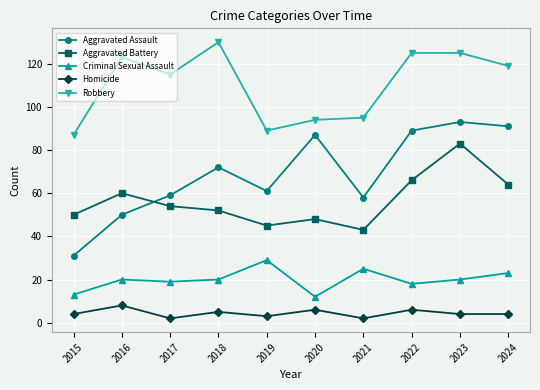

True or false: Aggravated Battery and Criminal Sexual Assault intersect in this chart.

False